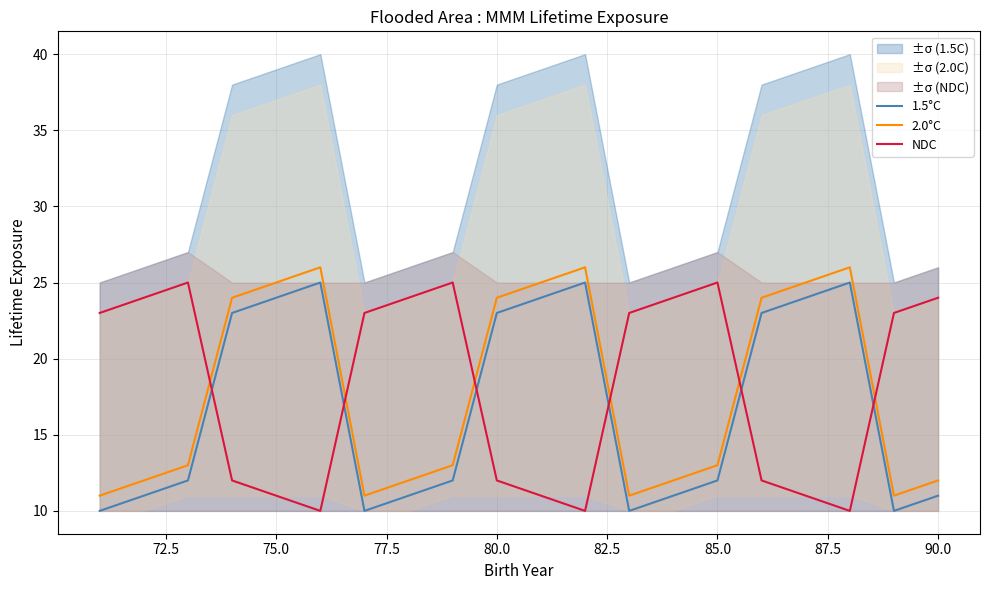

How many values in the 2.0°C series exceed 13?

9